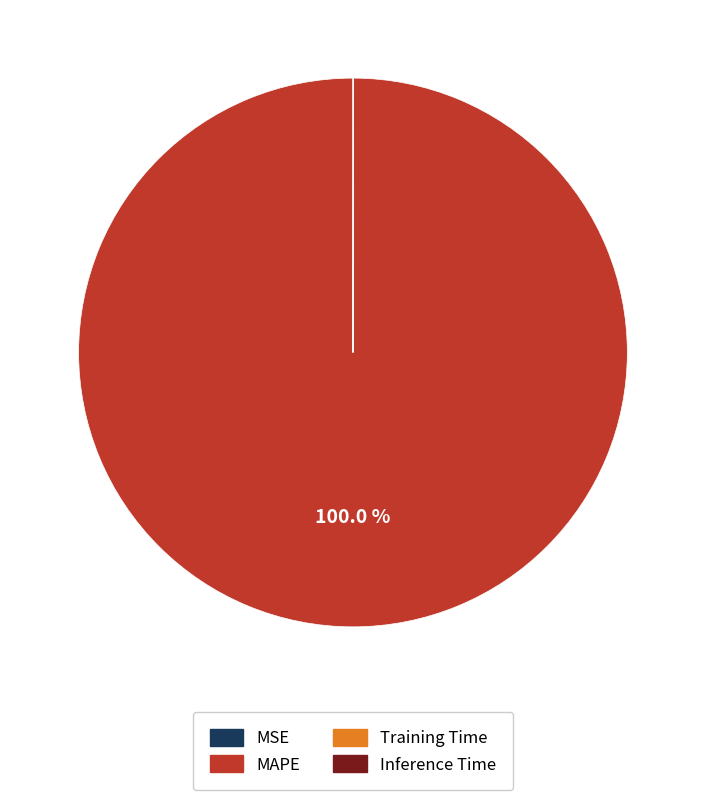

What is the largest slice in the pie chart?

MAPE